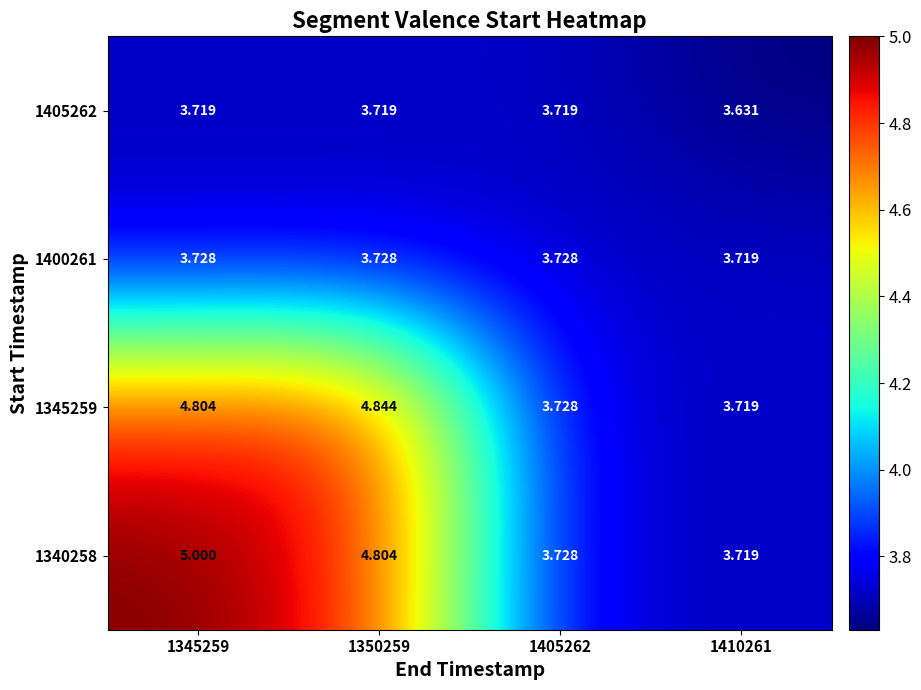

Is the value of 1400261 at 1405262 greater than the value of 1340258 at 1410261?

Yes